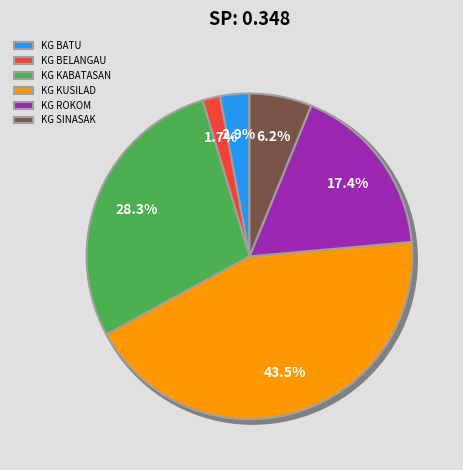

Is it true that KG KABATASAN is 28% of the pie?

True